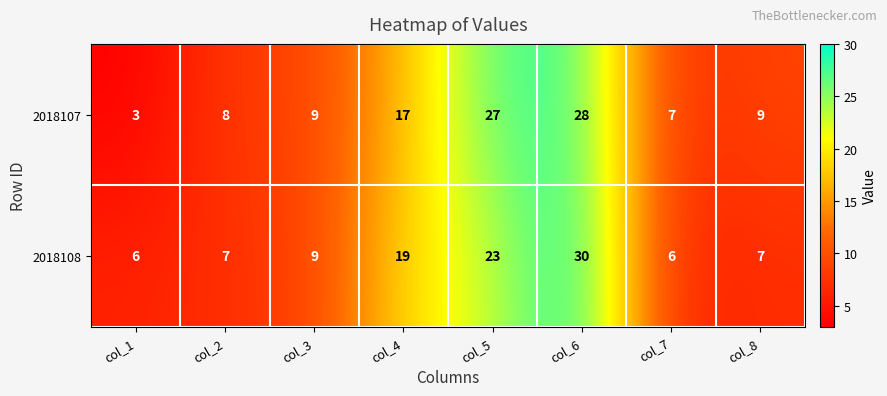

Reading left to right, list all the values displayed in this chart.

2018107: 3	8	9	17	27	28	7	9
2018108: 6	7	9	19	23	30	6	7